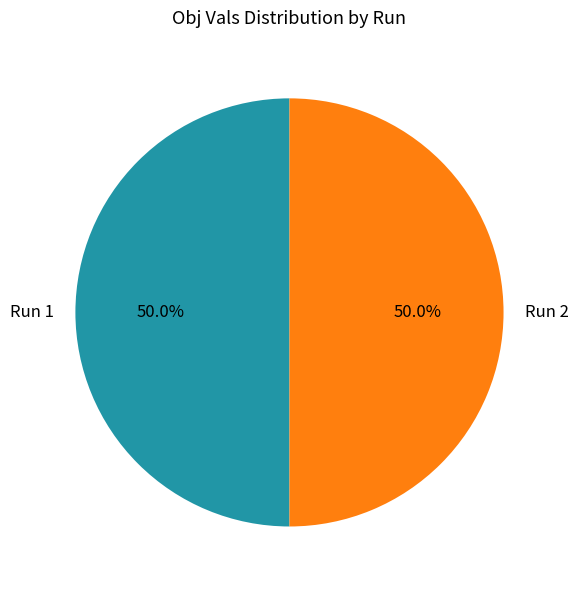

The Run 2 slice represents 50% of the pie. True or false?

True